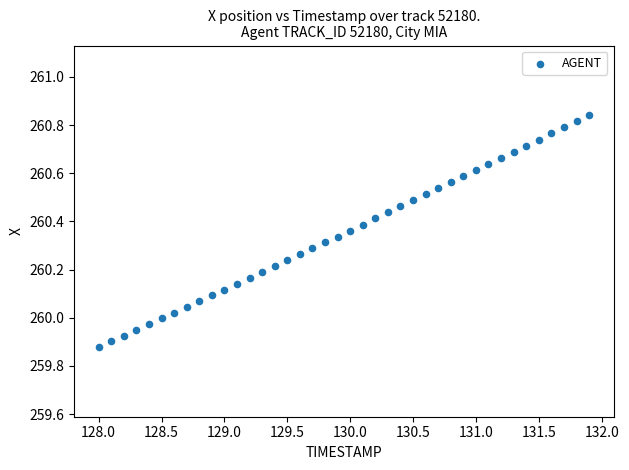

What is the range of X values (max minus min)?

3.9